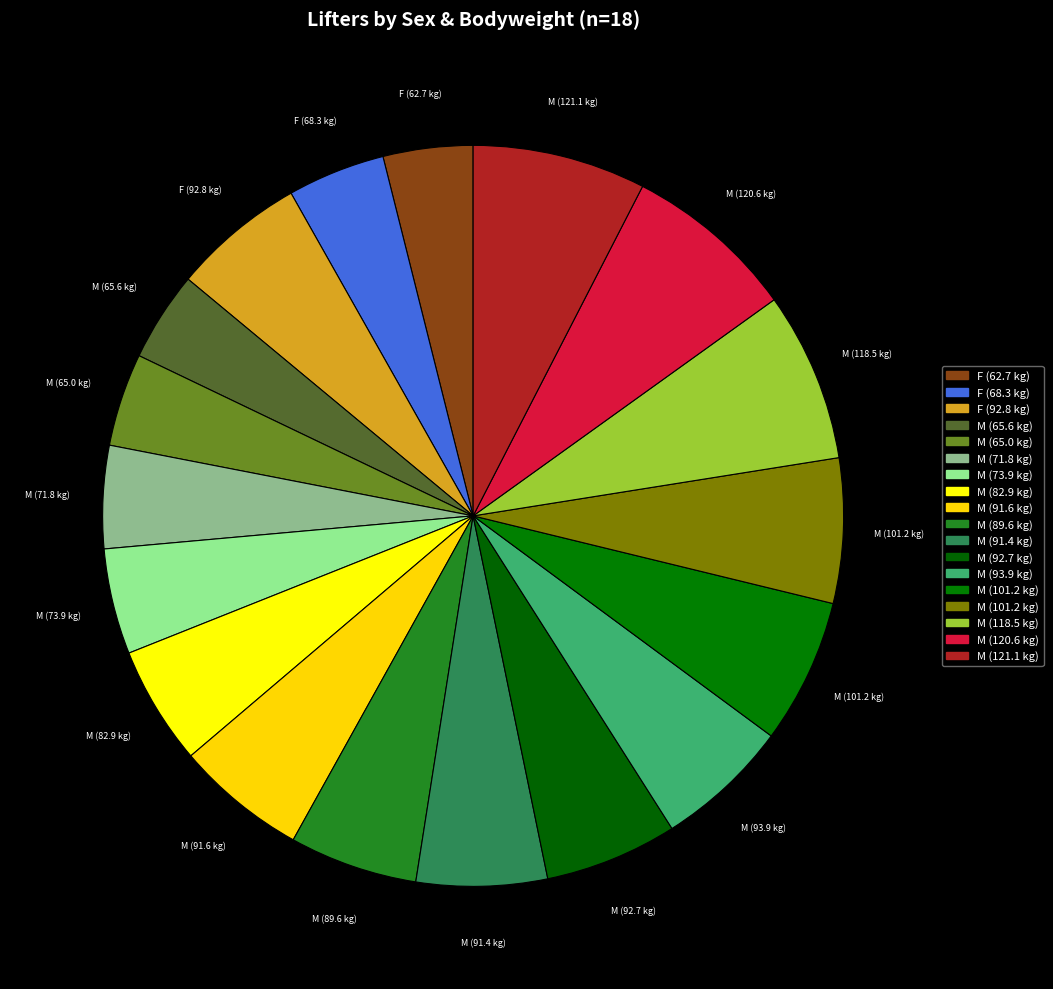

How many segments does this pie chart have?

18